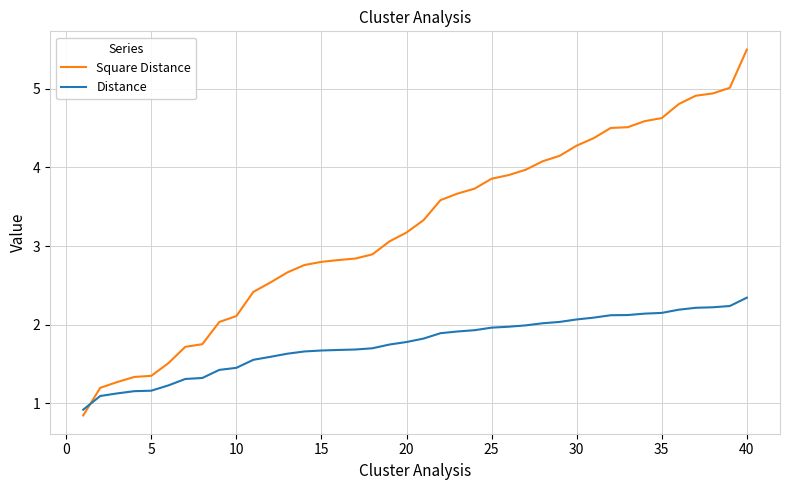

List the series in order of their overall mean, lowest first.

Distance, Square Distance